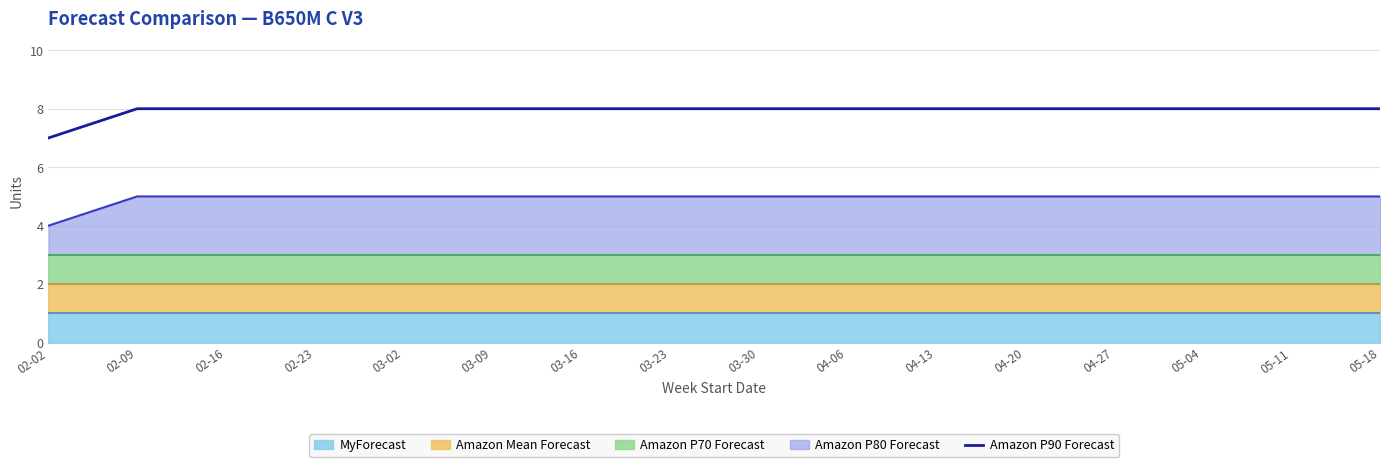

True or false: the data shows 8 at 02-16.

True